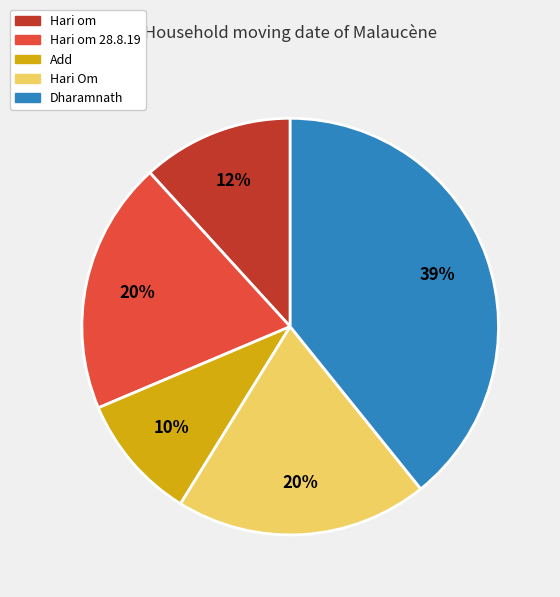

Between Hari om 28.8.19 and Add, which is larger?

Hari om 28.8.19